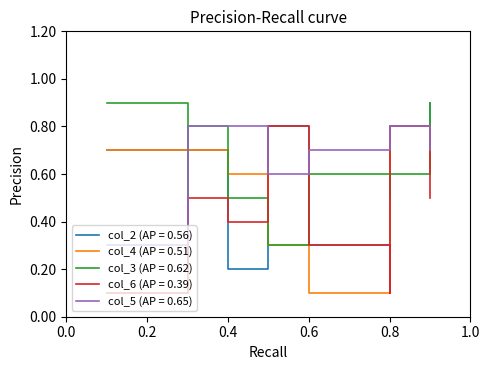

Is it true that col_6 equals 5 at 9?

True